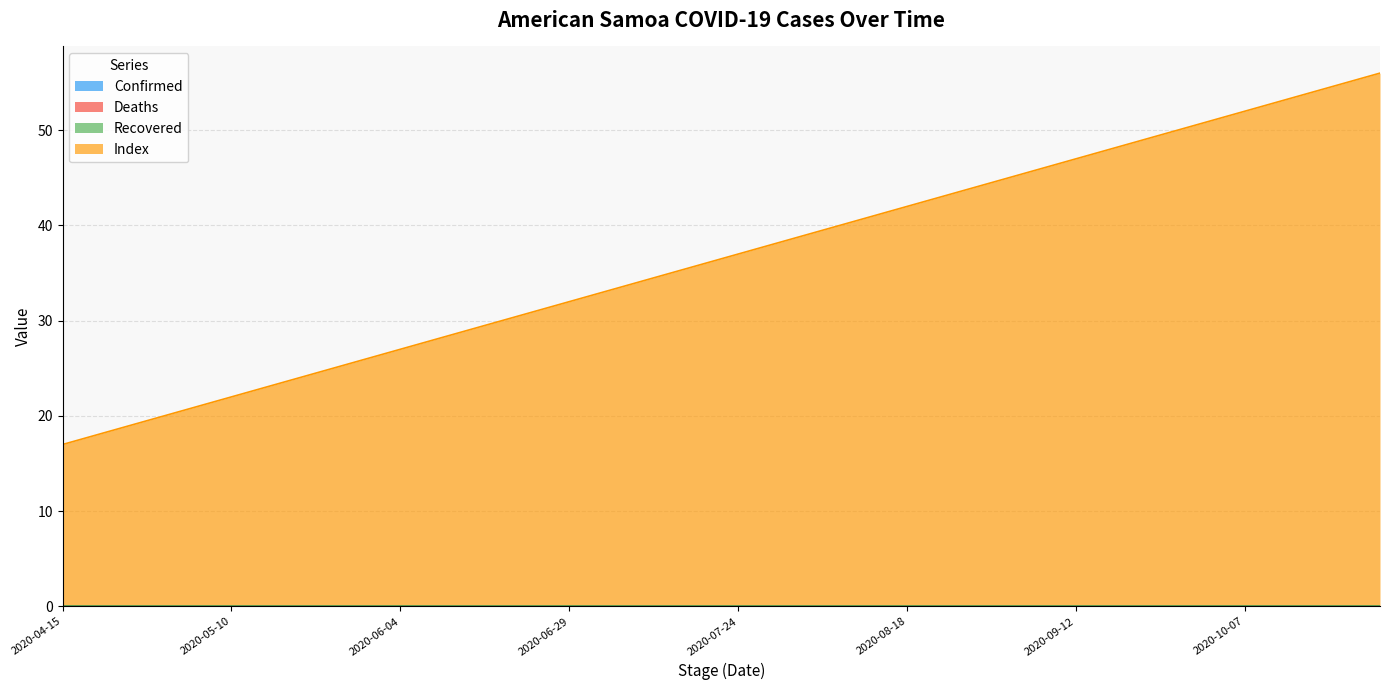

What position from the left is 2020-07-19?

20